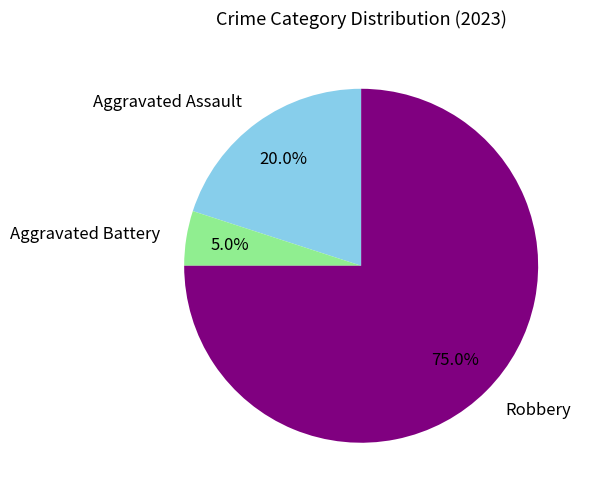

Does Aggravated Battery represent more than half of the total?

No